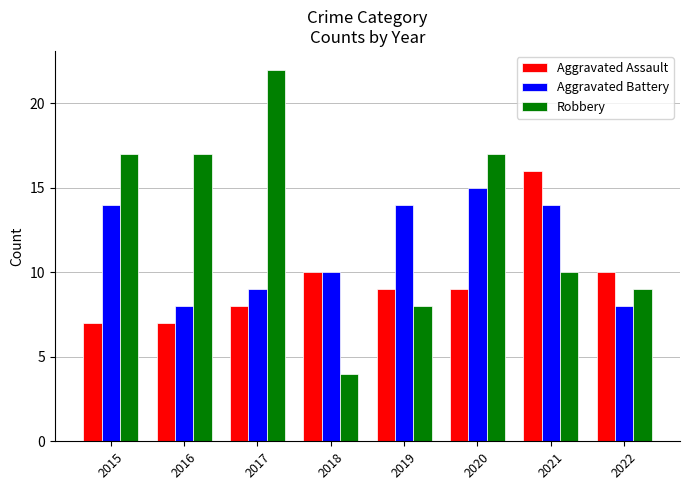

Rank the series at 2016 from highest to lowest value.

Robbery, Aggravated Battery, Aggravated Assault